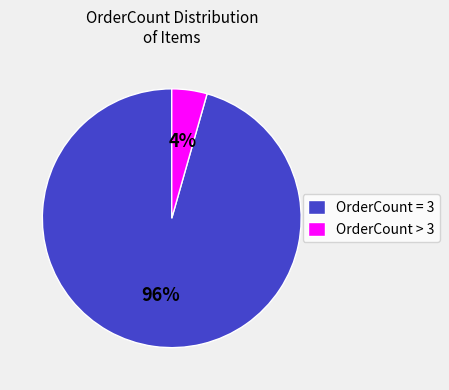

To the nearest percent, what is the combined percentage of OrderCount = 3 and OrderCount > 3?

100%